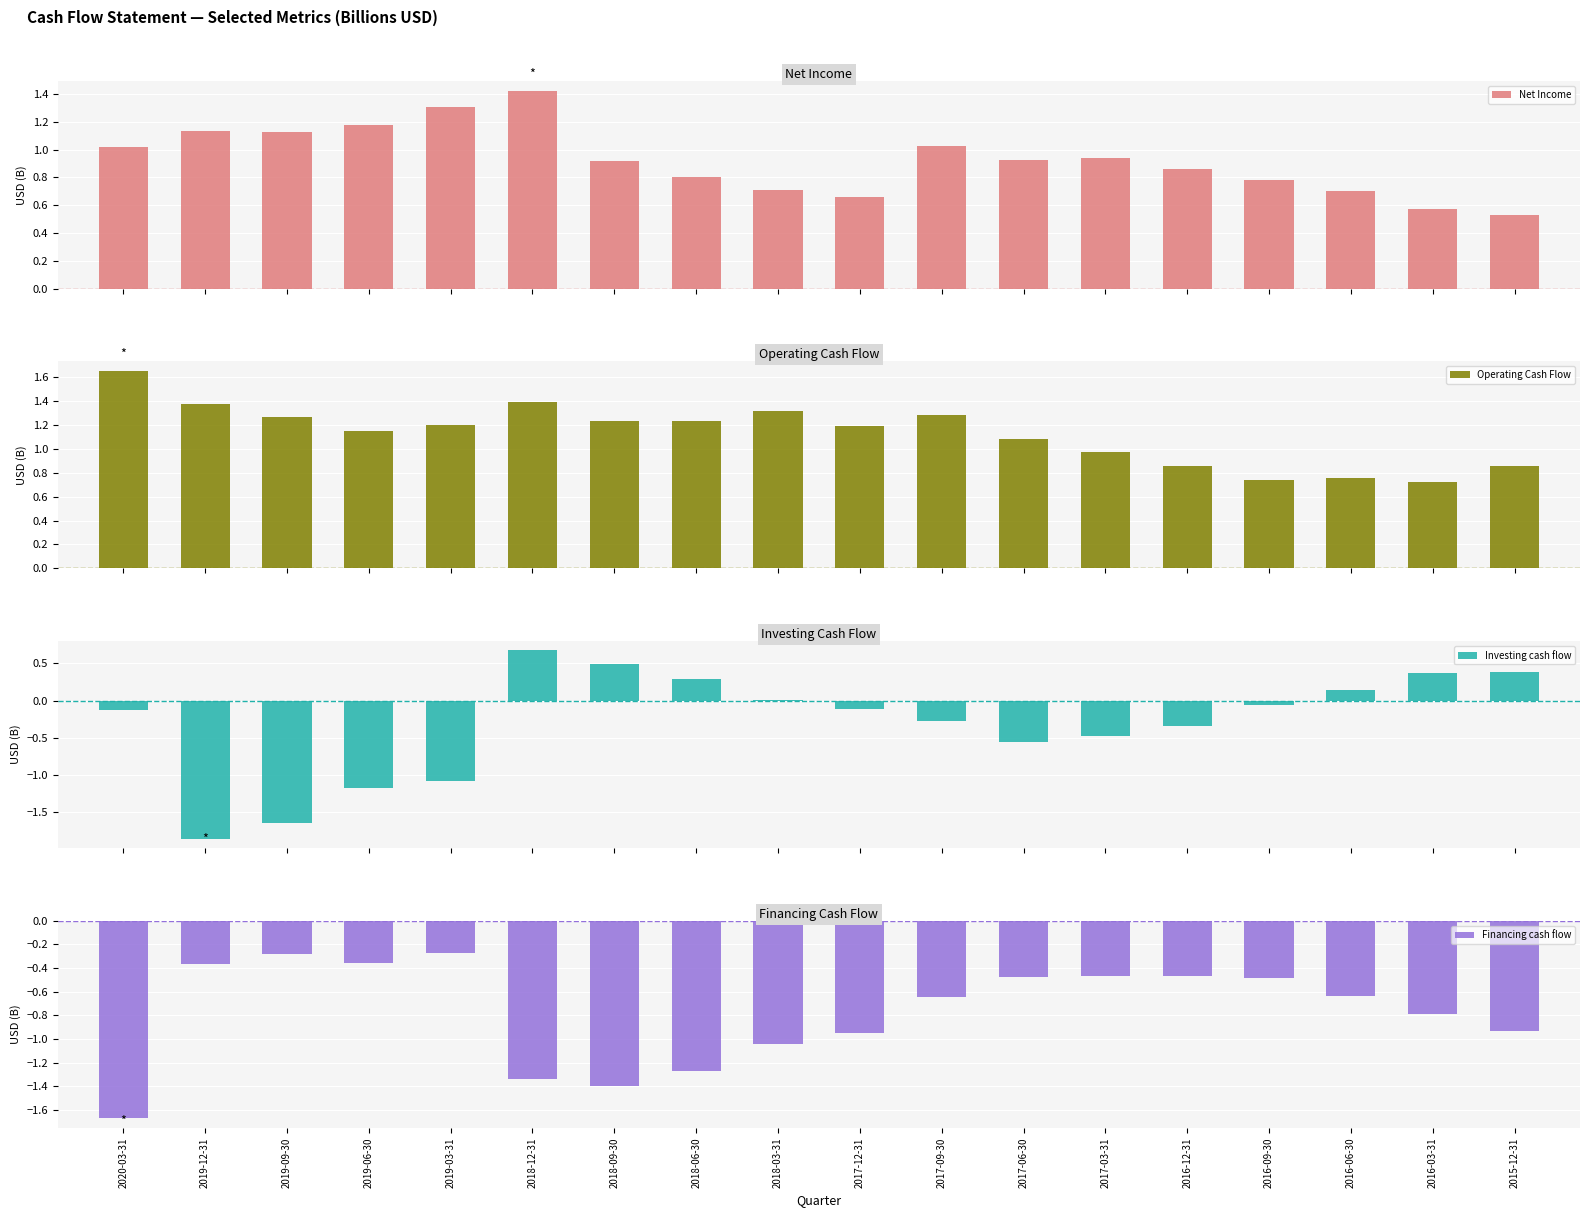

Reading left to right, transcribe all the data shown in this chart.

Net Income: 1.0	1.1	1.1	1.2	1.3	1.4	0.9	0.8	0.7	0.7	1.0	0.9	0.9	0.9	0.8	0.7	0.6	0.5
Operating Cash Flow: 1.7	1.4	1.3	1.2	1.2	1.4	1.2	1.2	1.3	1.2	1.3	1.1	1.0	0.9	0.7	0.8	0.7	0.9
Investing cash flow: -0.1	-1.9	-1.6	-1.2	-1.1	0.7	0.5	0.3	0.0	-0.1	-0.3	-0.6	-0.5	-0.3	-0.1	0.1	0.4	0.4
Financing cash flow: -1.7	-0.4	-0.3	-0.4	-0.3	-1.3	-1.4	-1.3	-1.0	-1.0	-0.6	-0.5	-0.5	-0.5	-0.5	-0.6	-0.8	-0.9